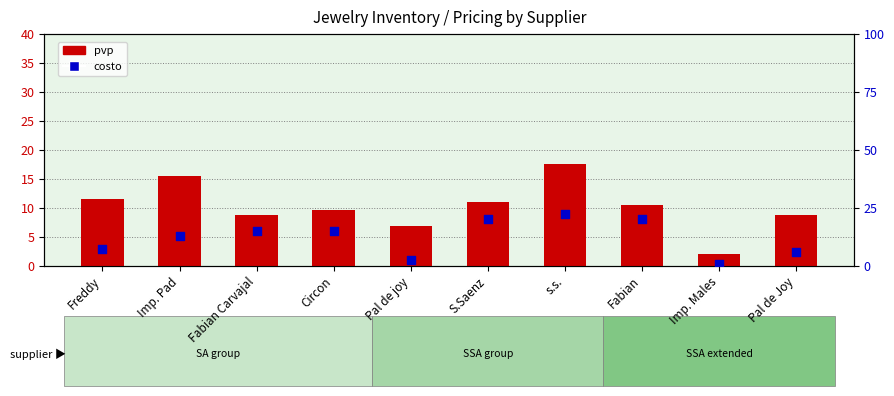

At how many categories does at least one series exceed 4?

9